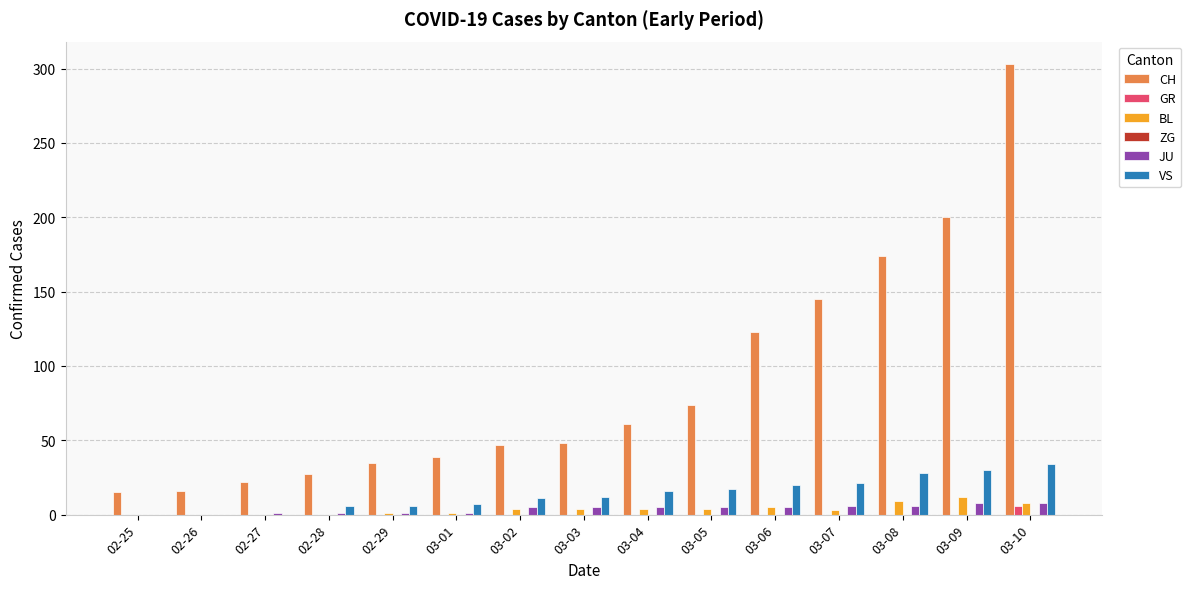

What is the average value of the CH series?

89